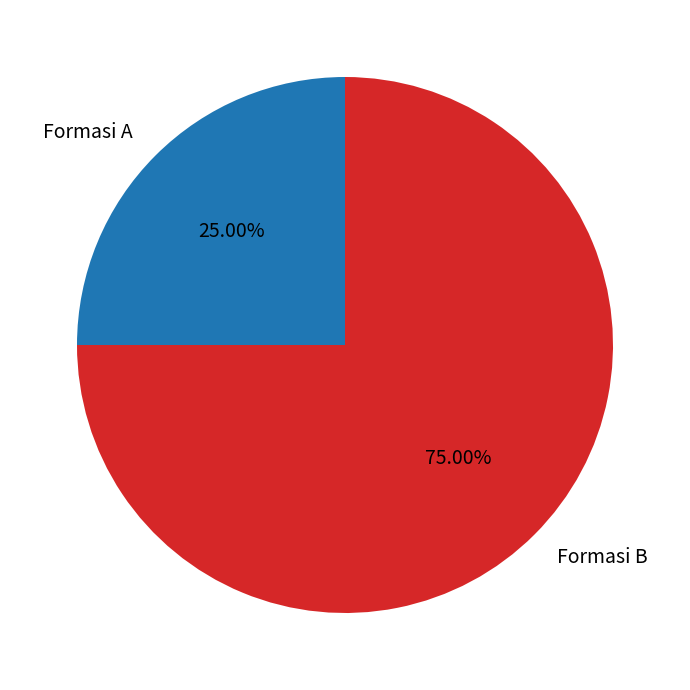

Is the sum of Formasi B and Formasi A greater than half?

Yes